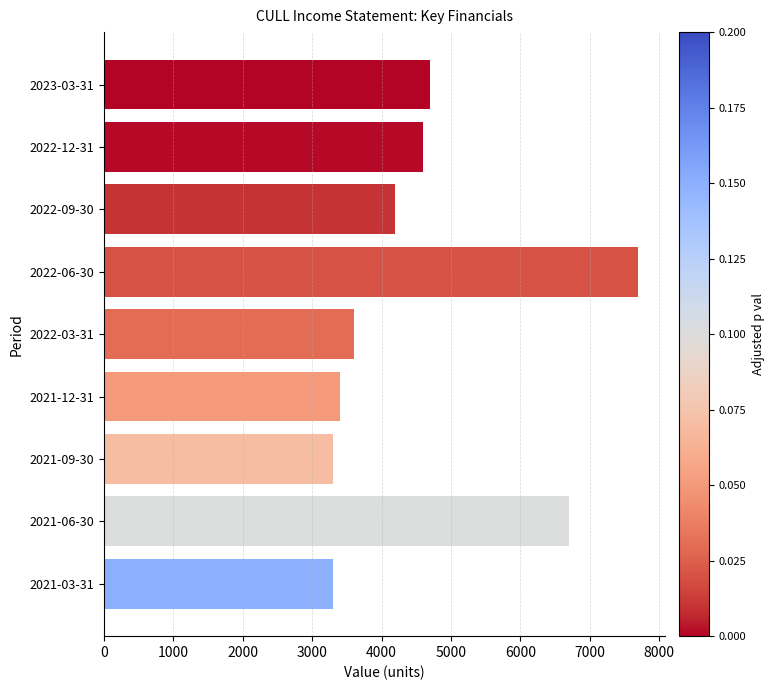

How many bars are there in total?

9